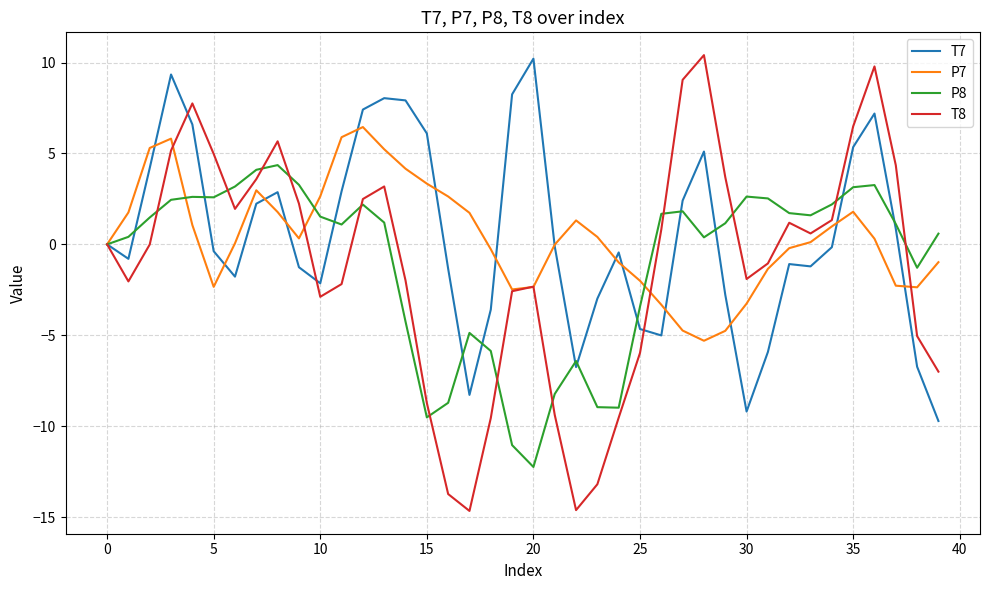

Which series has the largest range (max minus min)?

T8